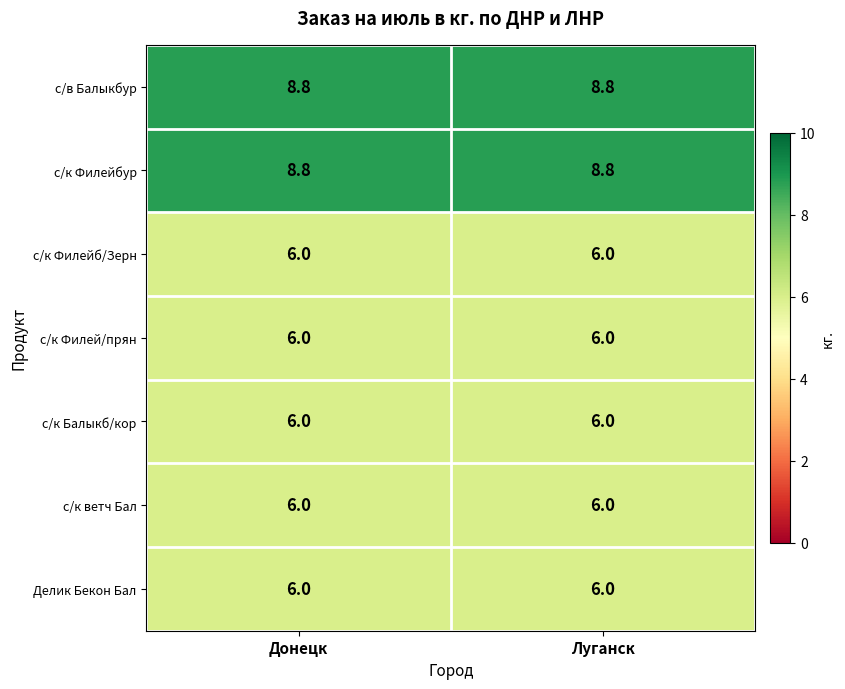

Is it true that с/к Балыкб/кор equals 2.6 at Луганск?

False